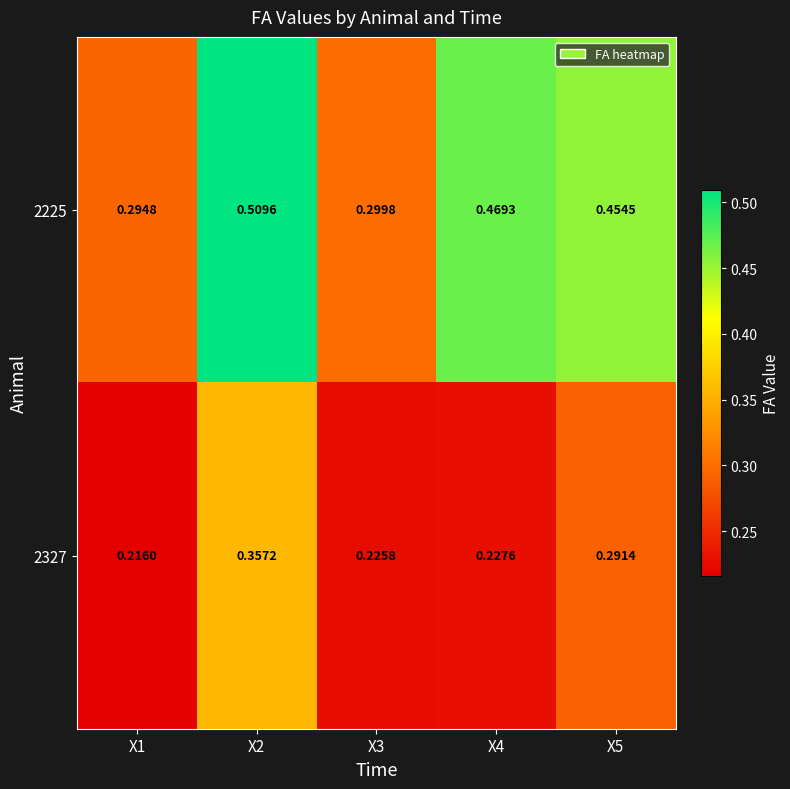

Is the value of 2327 at X4 greater than the value of 2225 at X4?

No